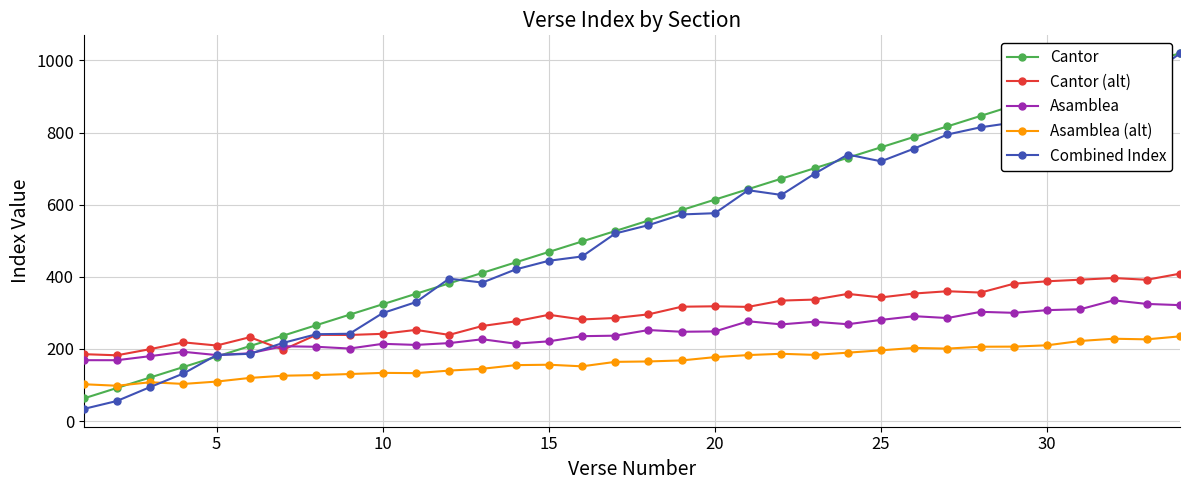

Which series has the widest spread of values?

Combined Index